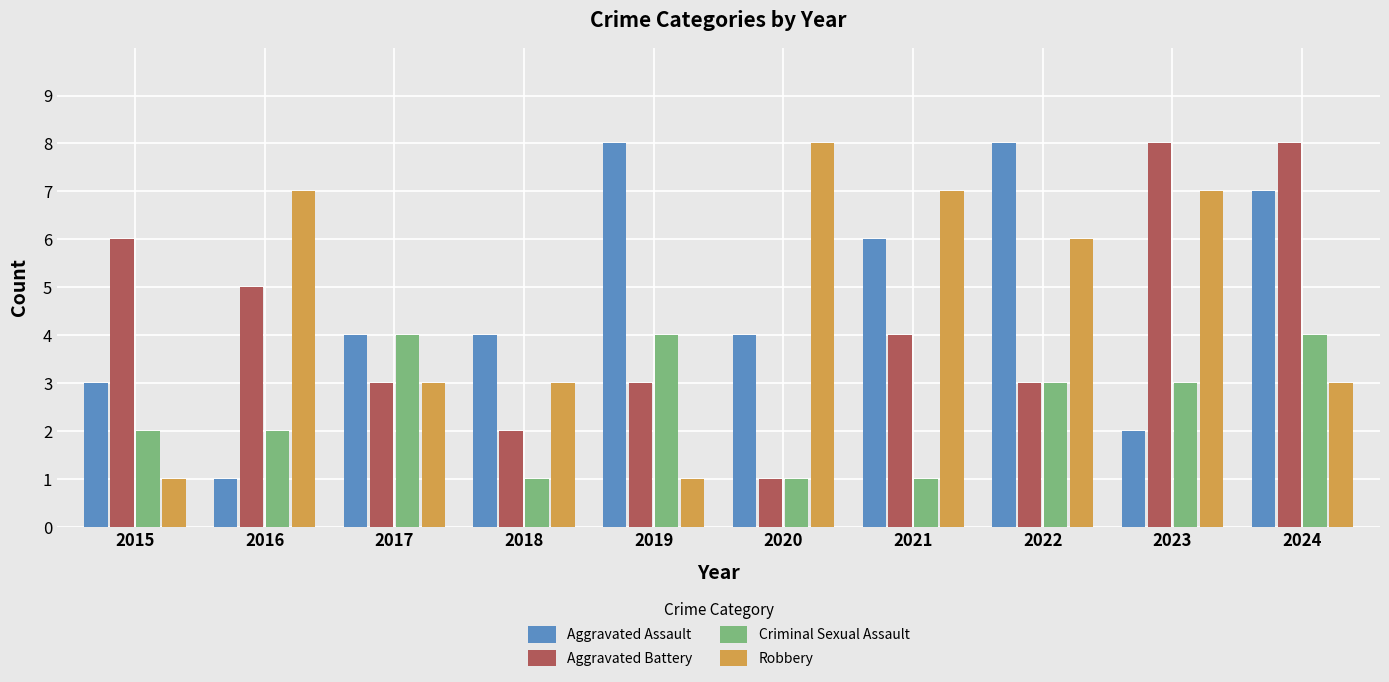

Are the bars horizontal?

No